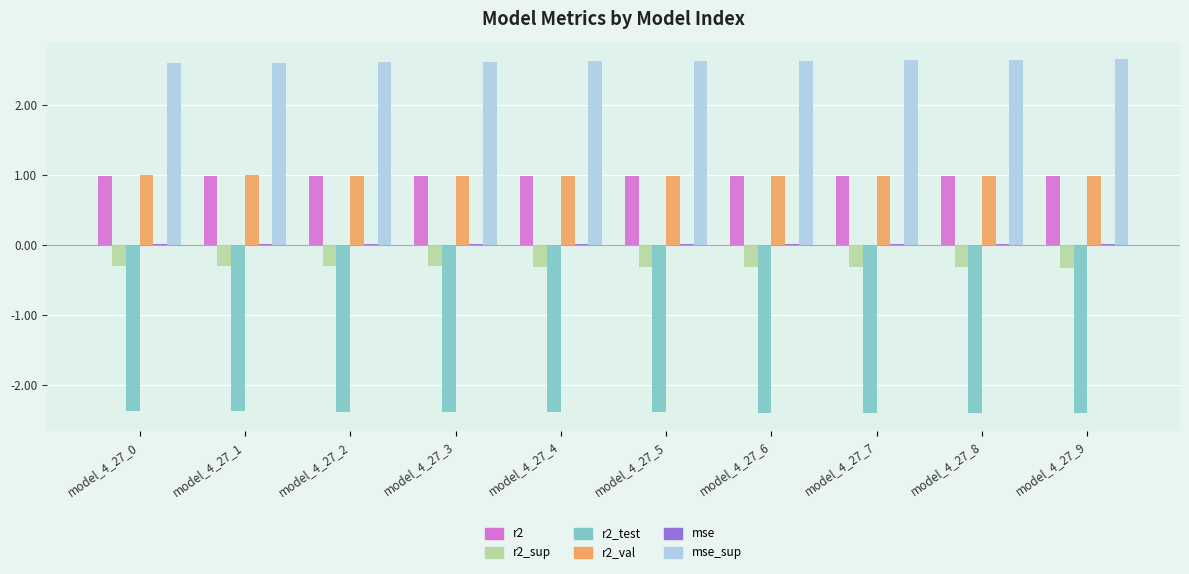

What is the highest value of the r2_val series?

1.0